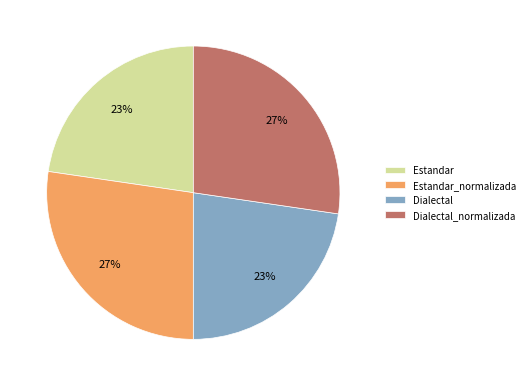

To the nearest percent, what is the combined percentage of Dialectal_normalizada and Dialectal?

50%